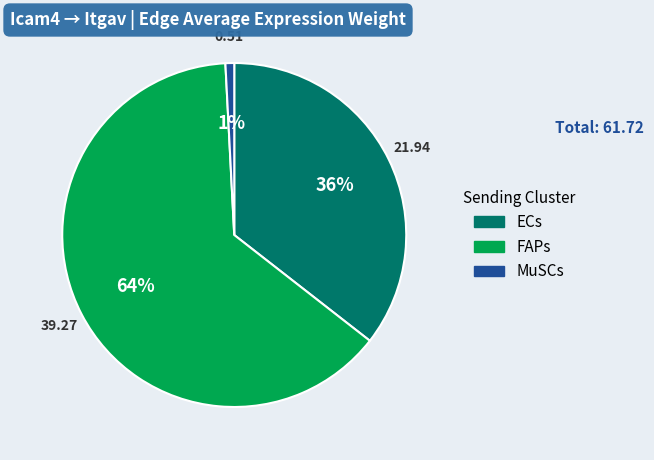

How many segments does this pie chart have?

3